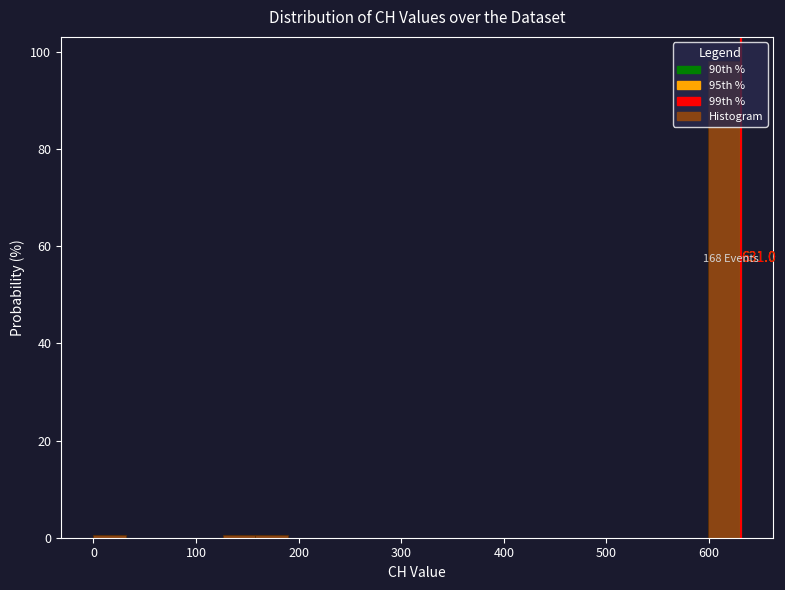

Read against the x-axis, roughly where is the centre of the tallest bar?

620